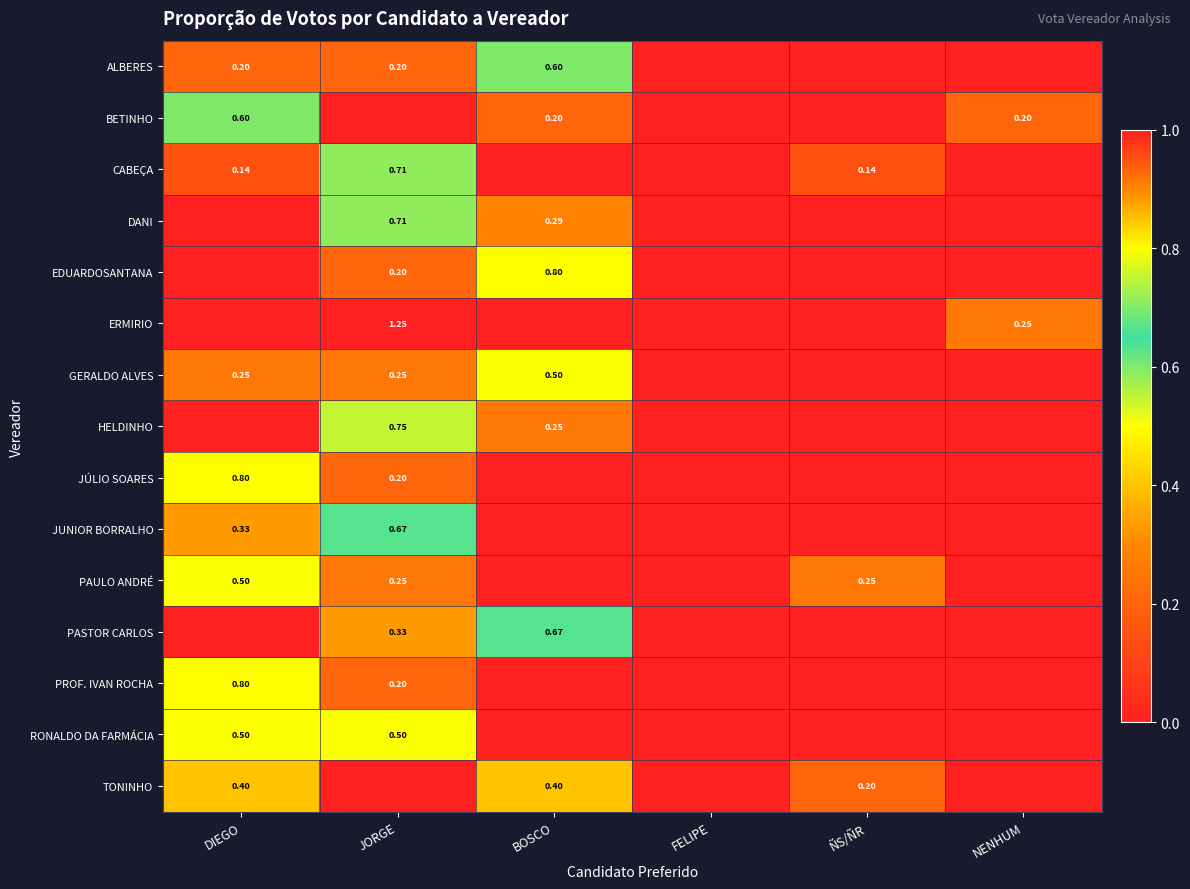

How many positive values does the BETINHO series have?

3